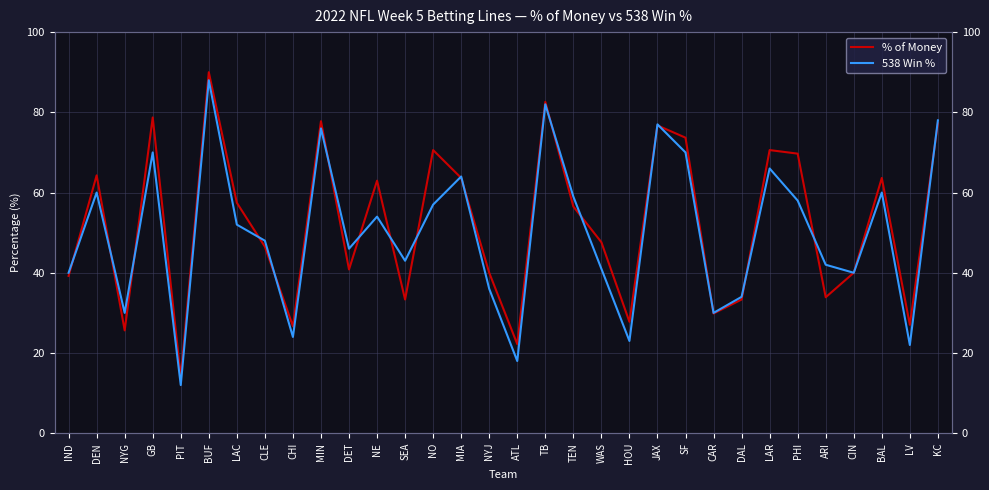

What is the difference between the % of Money values at LAR and PIT?

56.6